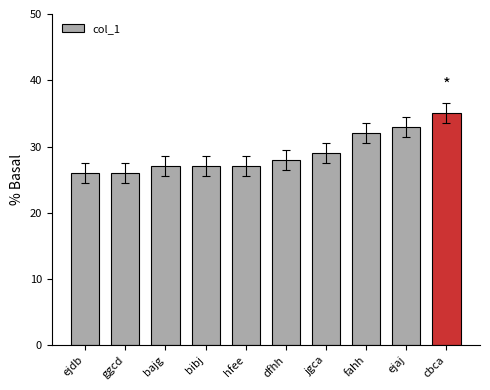

How many bars are there in total?

10